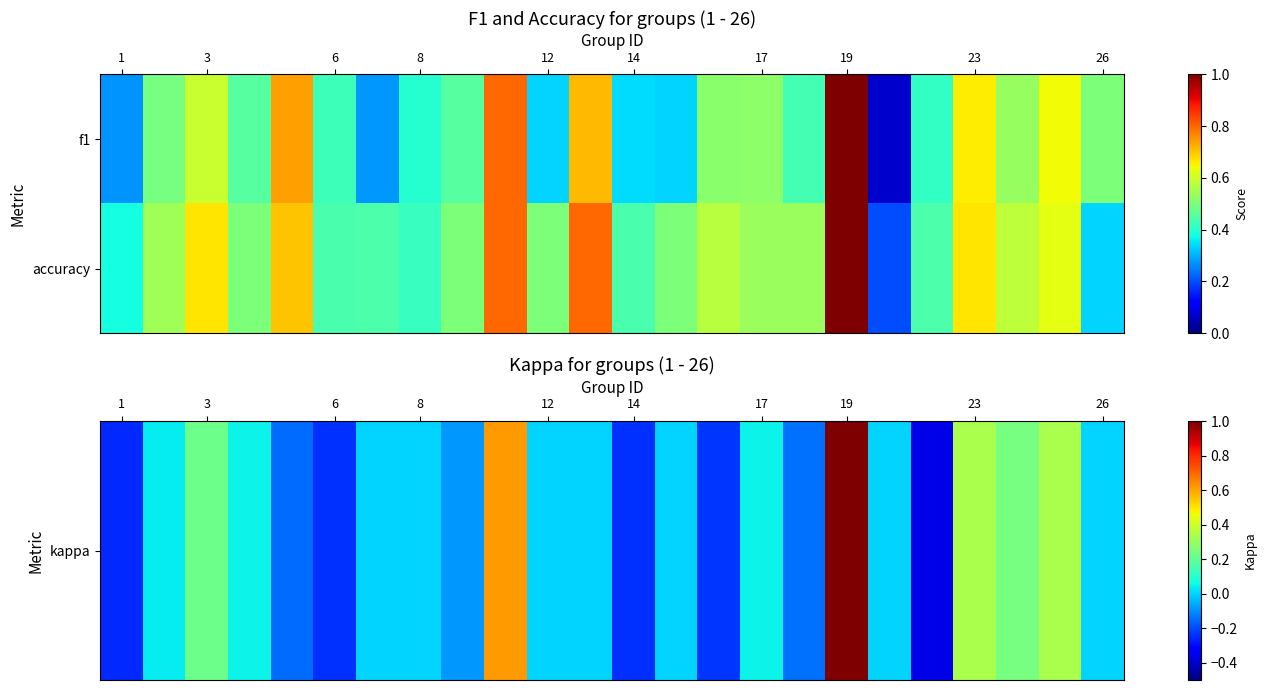

Which series has the largest total across all categories?

accuracy